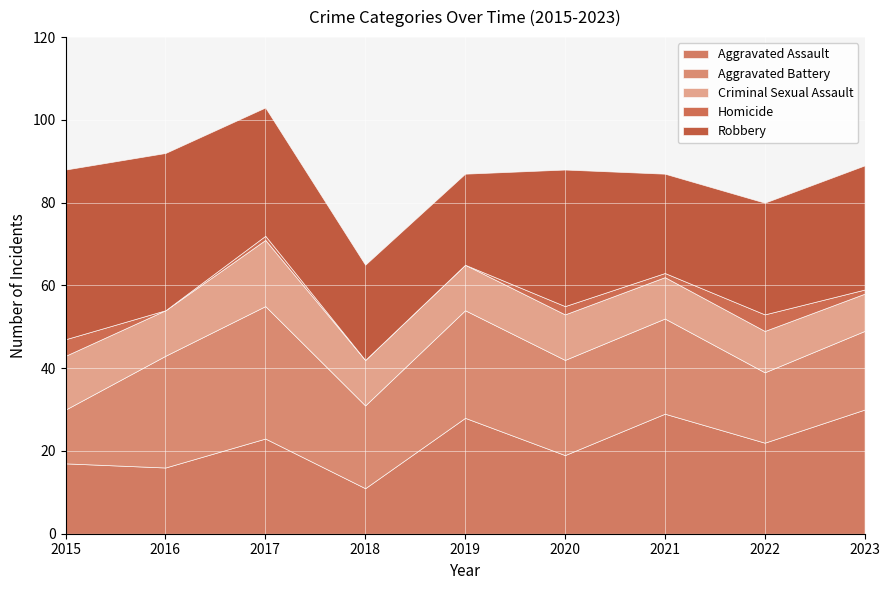

Where does the Homicide series first go above 1?

2015